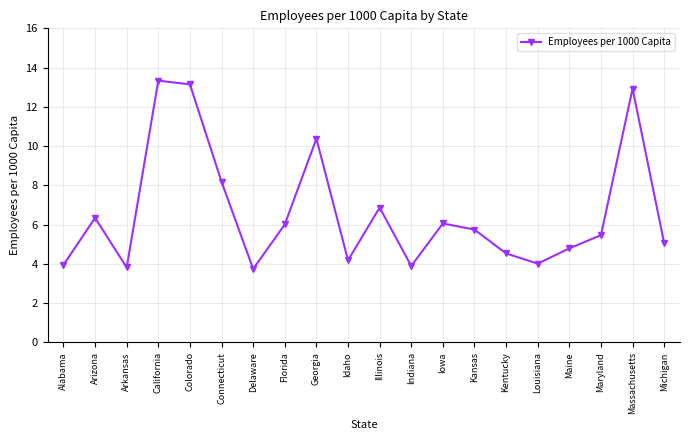

What is the smallest value displayed?

3.7